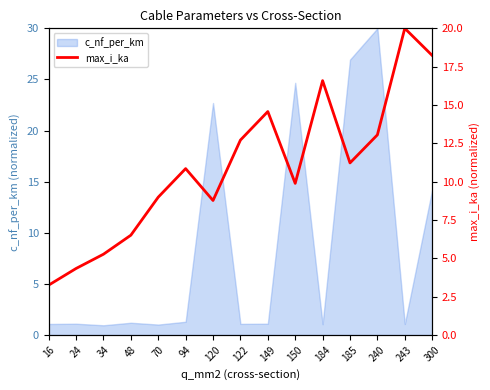

Rank the categories by value from highest to lowest.

243, 300, 184, 149, 240, 122, 185, 94, 150, 70, 120, 48, 34, 24, 16